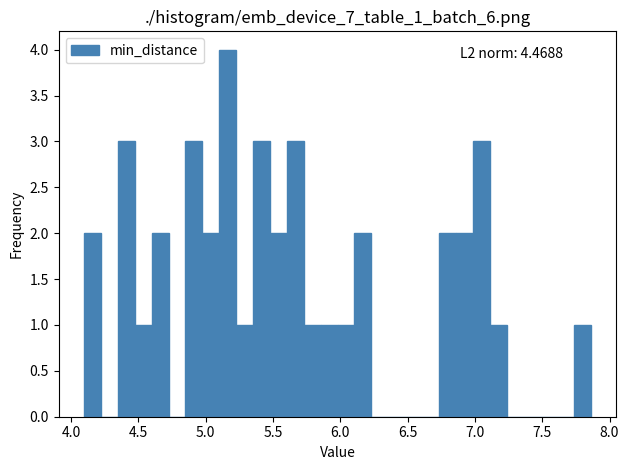

Around what value on the x-axis is the tallest bar? Give the approximate position of its centre, as read against the axis.

5.15